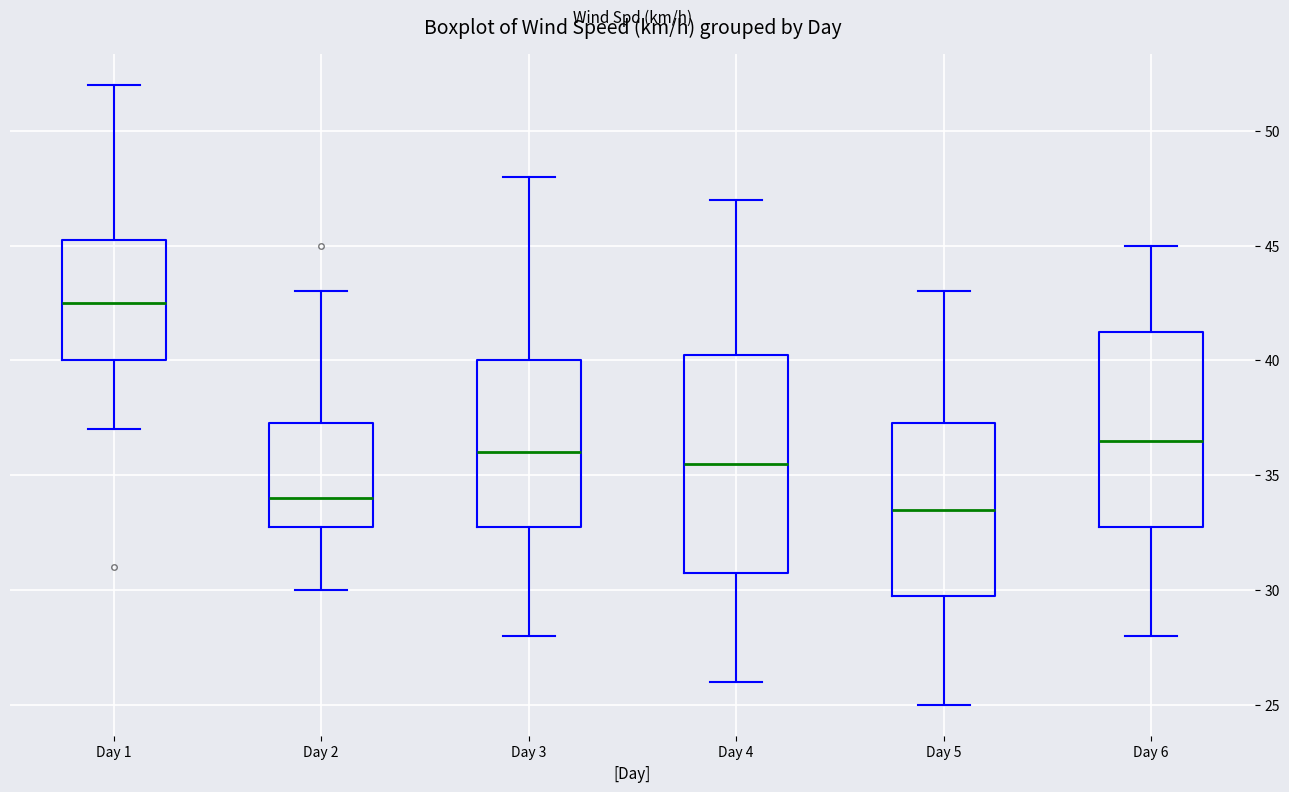

Reading left to right, transcribe this box plot: for each box, give where its median line is, the range the box spans, and where its two whiskers end, as read against the y-axis. The values are not printed on the chart, so give them approximately, as read against the axis.

Day 1: median 42.5, box 40.0 to 45.5, whiskers 37.0 to 52.0
Day 2: median 34.0, box 33.0 to 37.5, whiskers 30.0 to 43.0
Day 3: median 36.0, box 33.0 to 40.0, whiskers 28.0 to 48.0
Day 4: median 35.5, box 31.0 to 40.5, whiskers 26.0 to 47.0
Day 5: median 33.5, box 30.0 to 37.5, whiskers 25.0 to 43.0
Day 6: median 36.5, box 33.0 to 41.5, whiskers 28.0 to 45.0